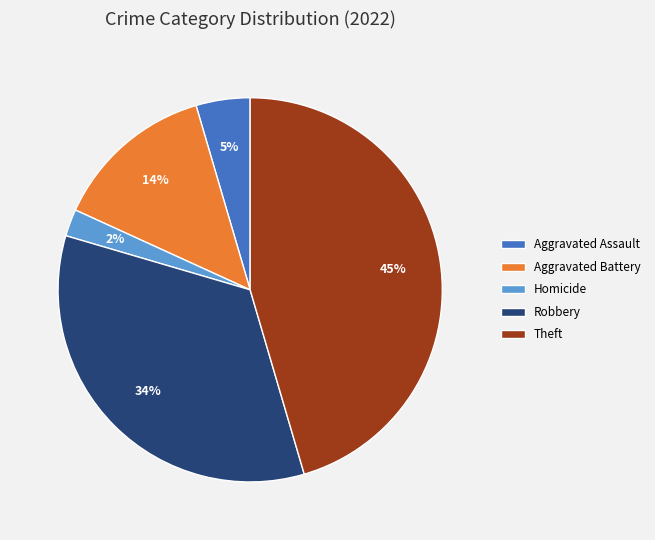

Between Theft and Homicide, which is larger?

Theft